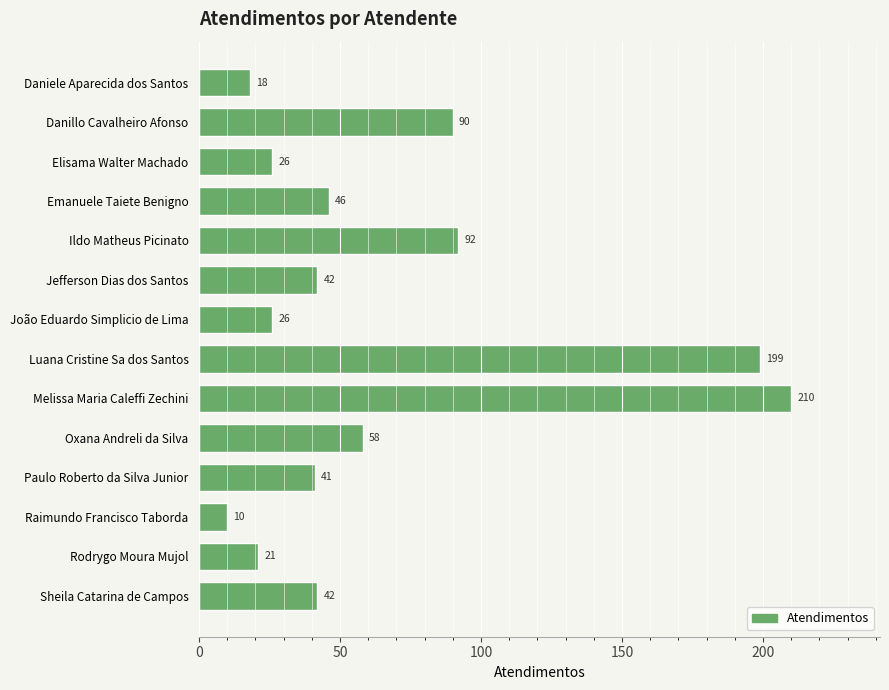

True or false: the data shows 58 at Oxana Andreli da Silva.

True